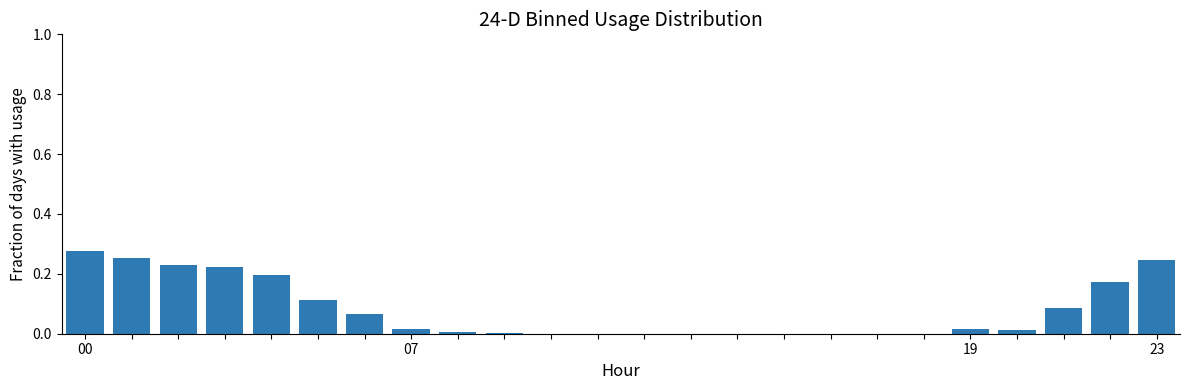

How many distinct data groups are displayed?

1